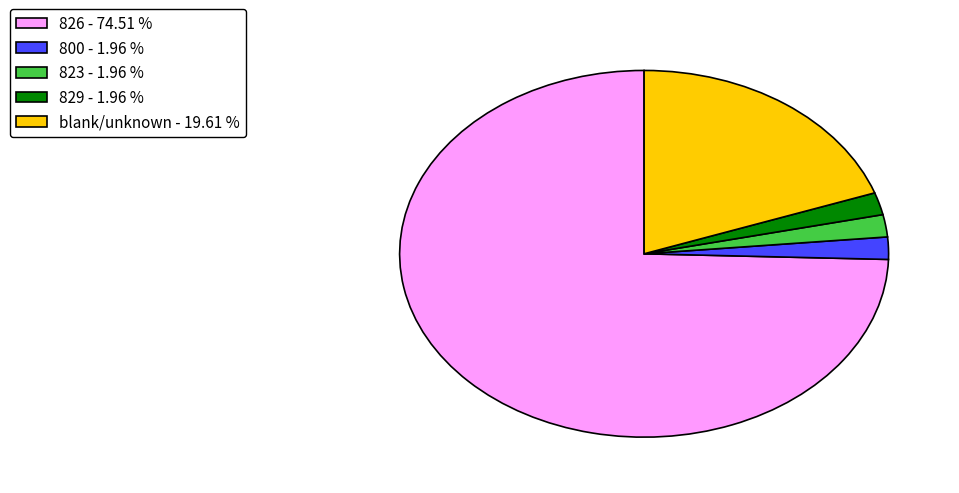

Is the sum of 800 - 1.96 % and 826 - 74.51 % greater than half?

Yes